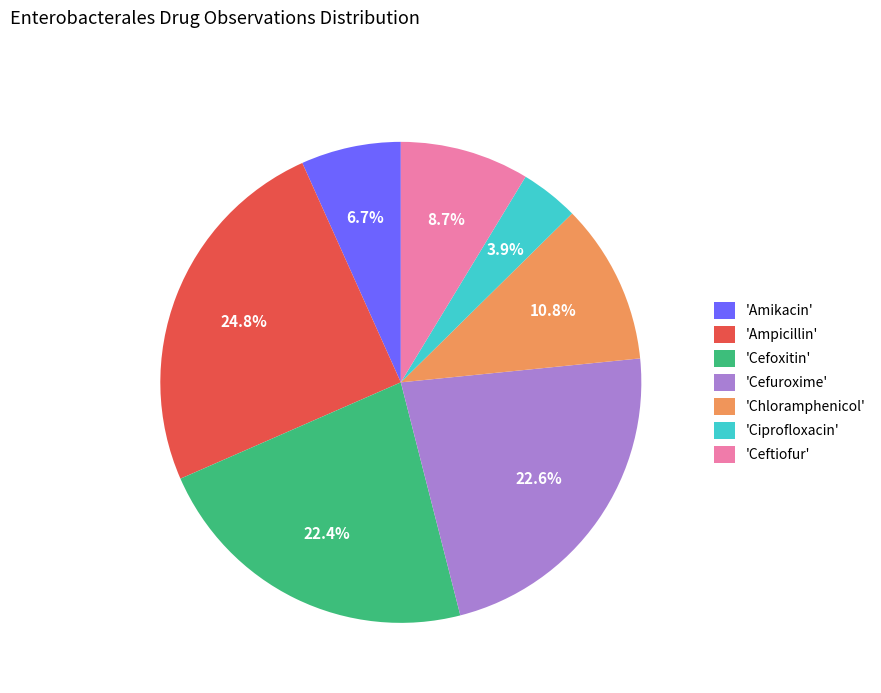

Is there any slice that represents more than half of the pie?

No